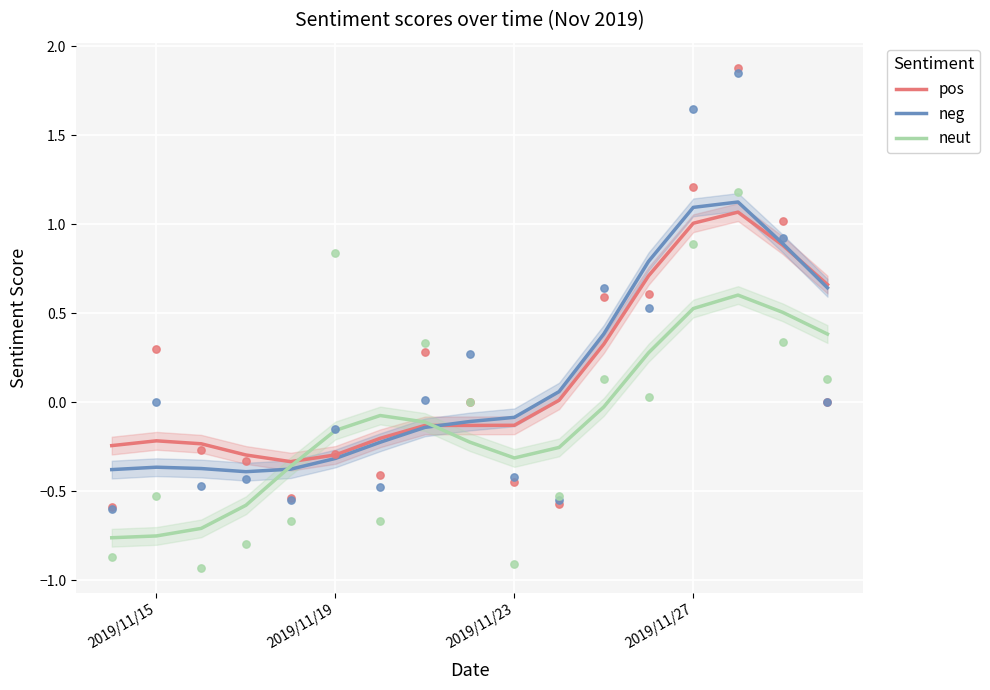

Is it true that neut equals 0.2 at 2019/11/27?

False